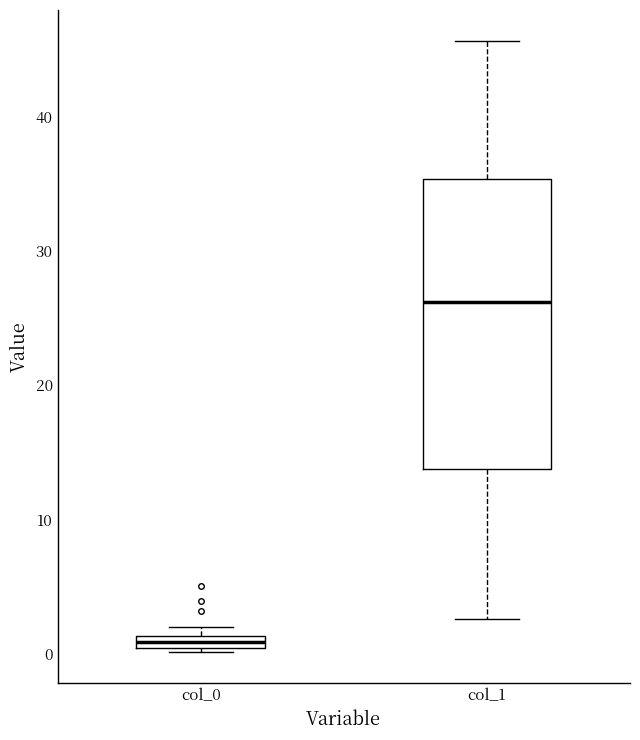

Where does the lower whisker of the box for col_1 end on the y-axis? The values are not printed on the chart, so give them approximately, as read against the axis.

3